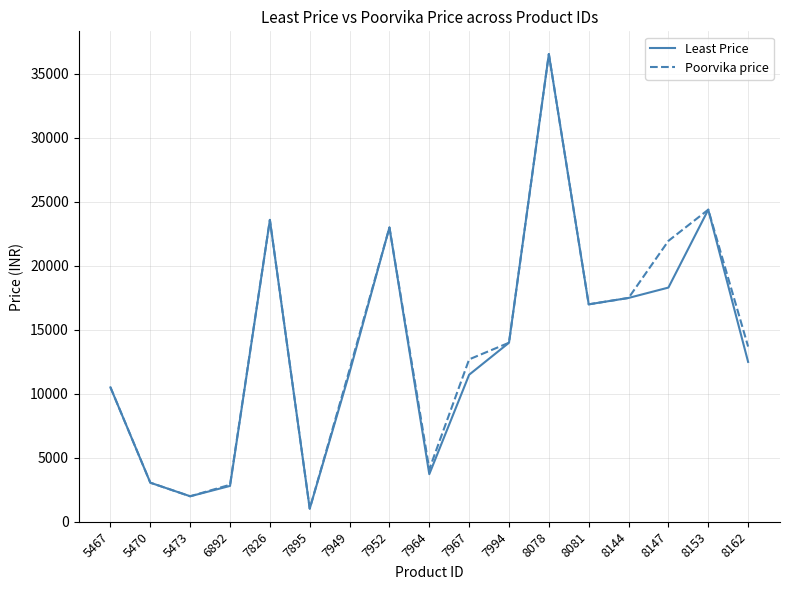

What is the maximum value shown in the chart?

36550